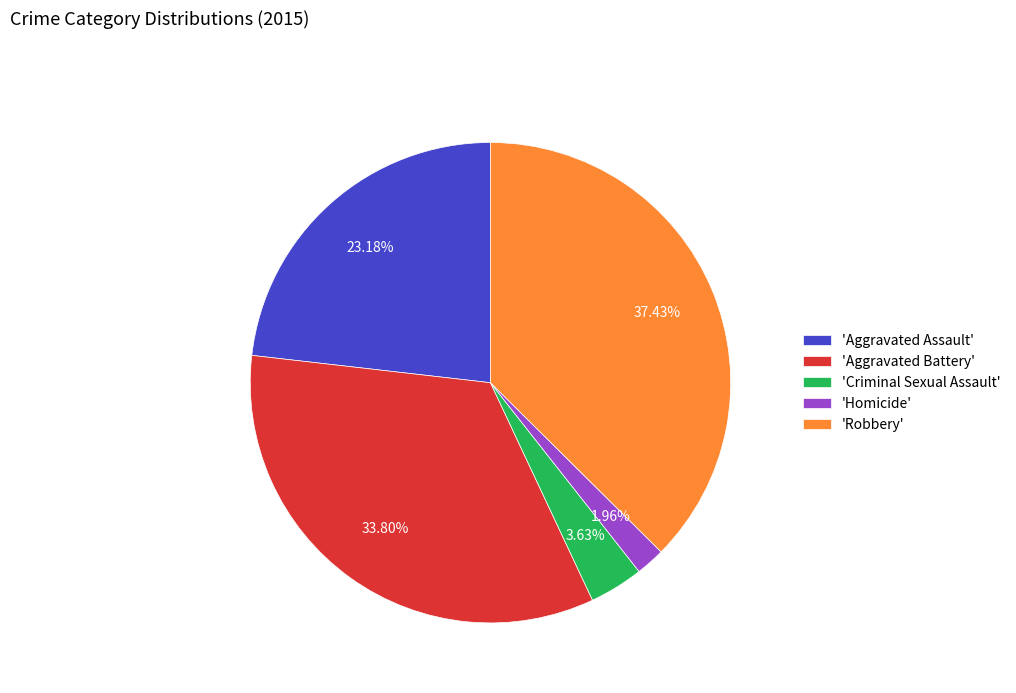

Does 'Homicide' account for over 50% of the chart?

No